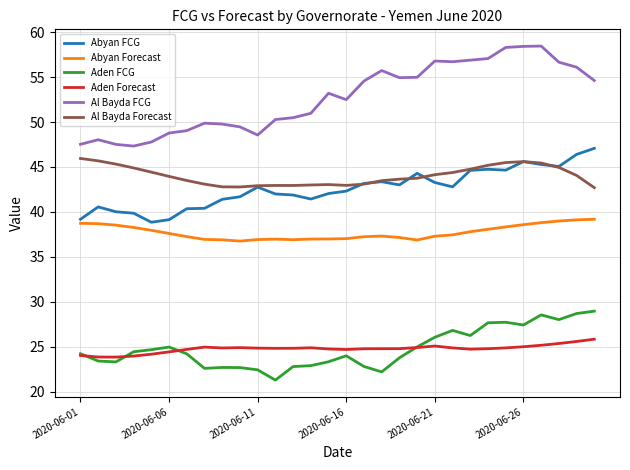

True or false: Aden Forecast and Al Bayda FCG intersect in this chart.

False